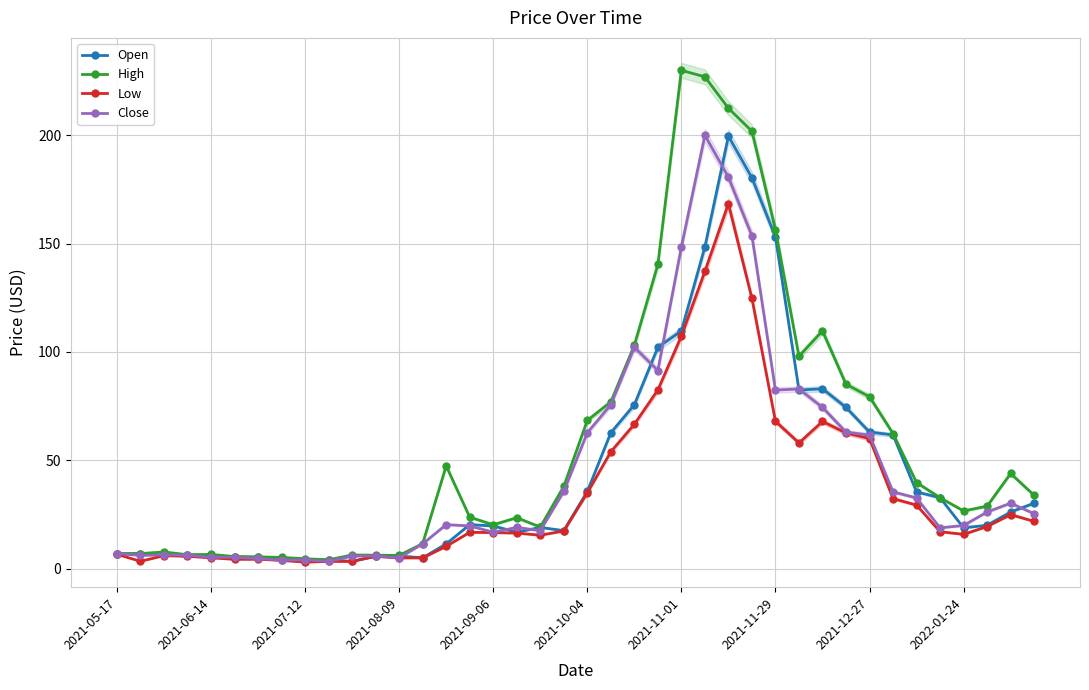

How many values in the High series exceed 32?

20